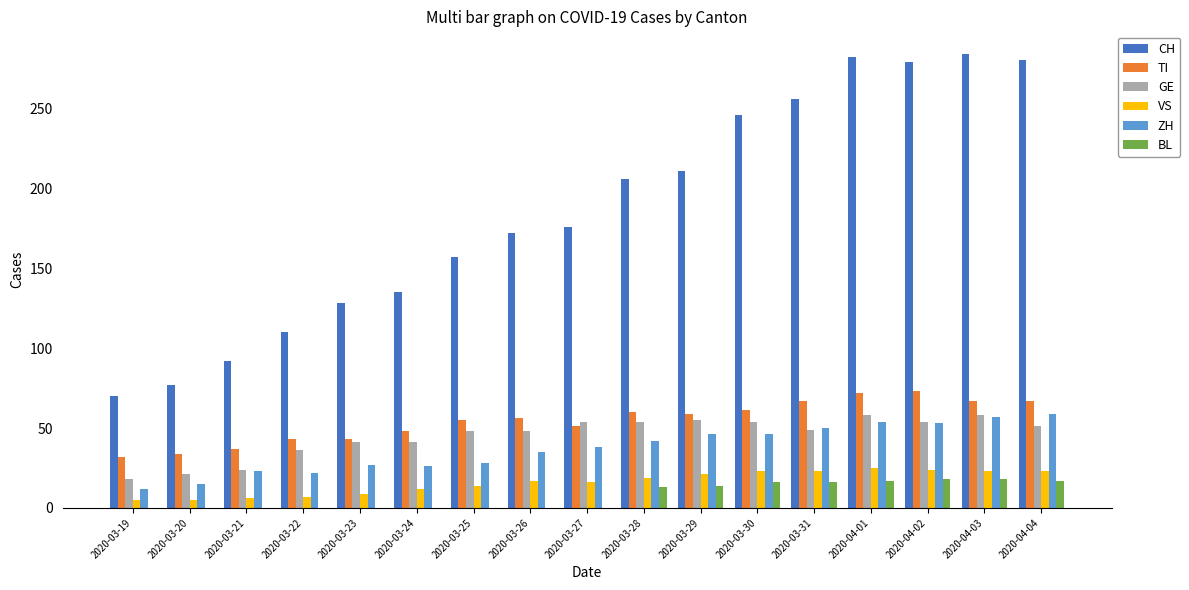

Between 2020-03-21 and 2020-04-02, which series saw the biggest shift?

CH